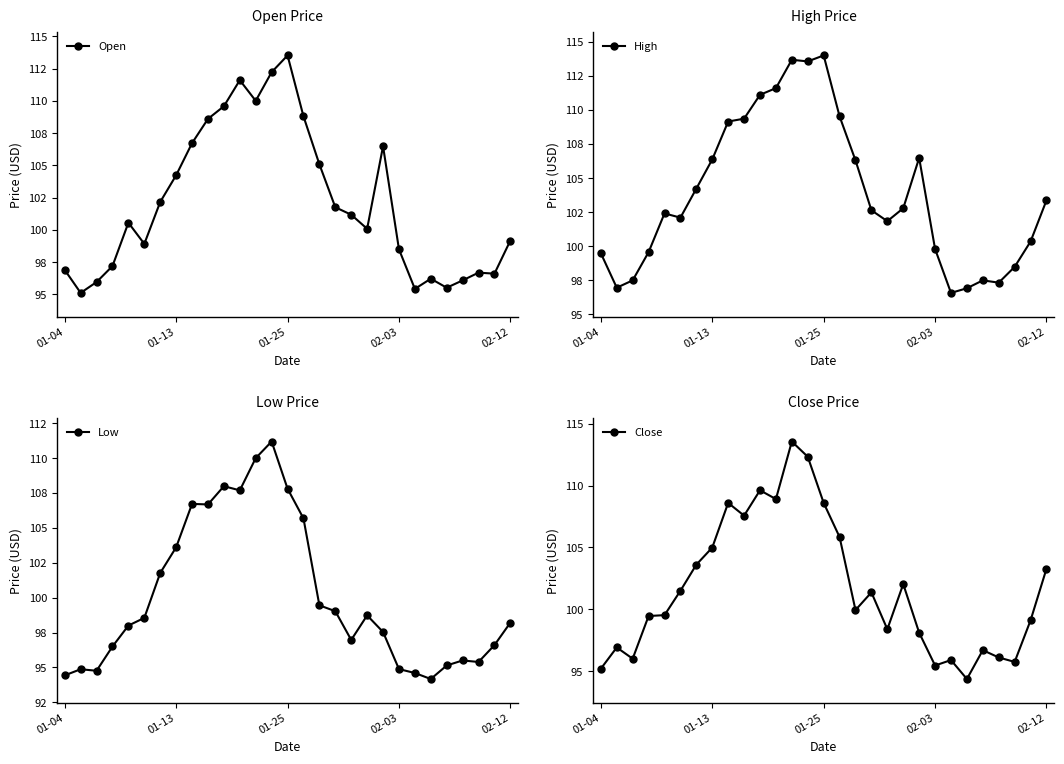

Which series has the widest spread of values?

Close